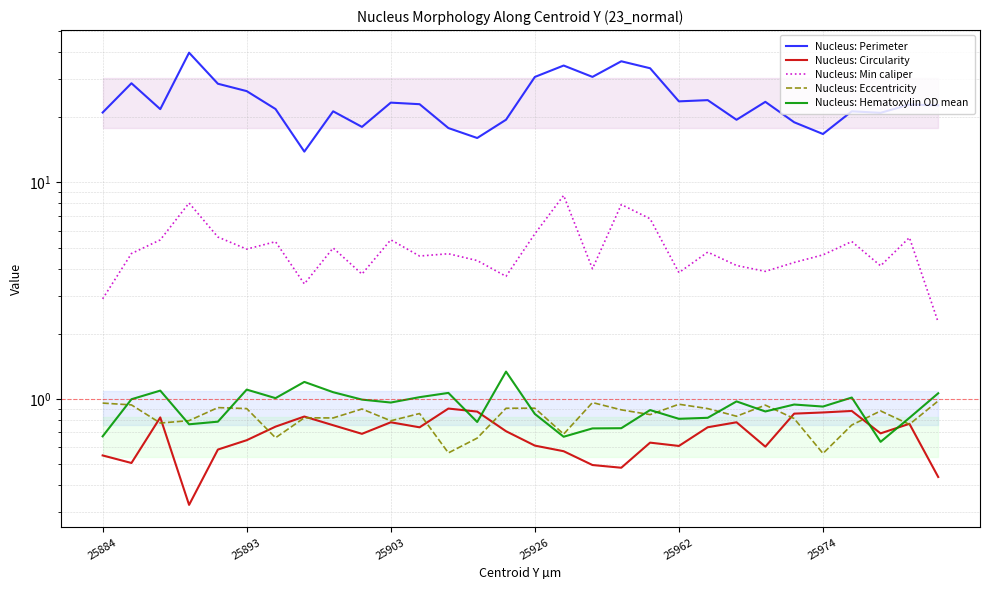

What value does the Nucleus: Perimeter series have at 14?

19.5